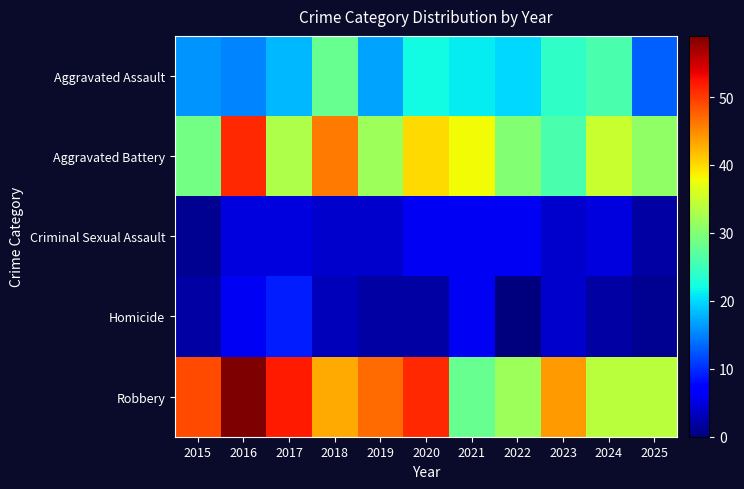

At 2015, list the series in order from smallest to largest.

Criminal Sexual Assault, Homicide, Aggravated Assault, Aggravated Battery, Robbery